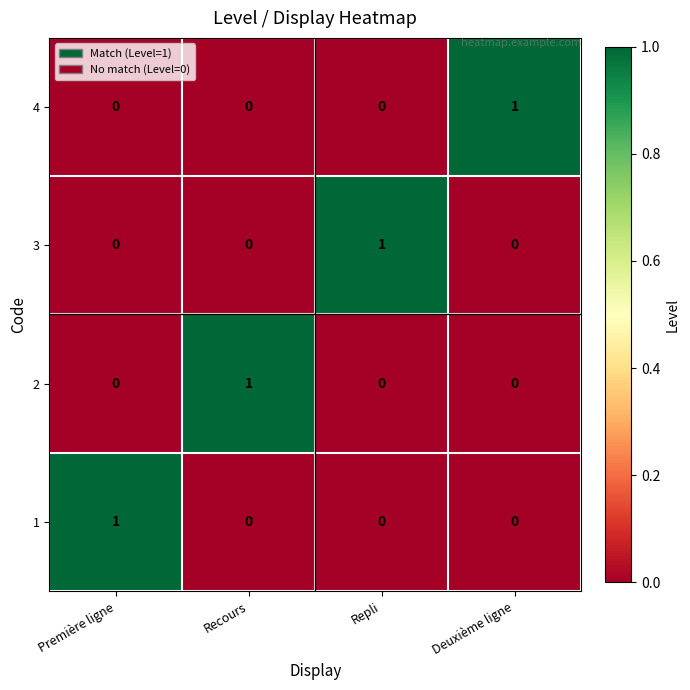

True or false: 3 has a value of 0 at Recours.

True